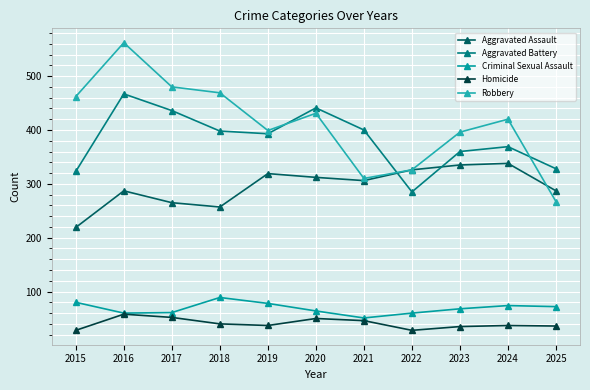

Rank the series by their maximum value, from lowest to highest.

Homicide, Criminal Sexual Assault, Aggravated Assault, Aggravated Battery, Robbery